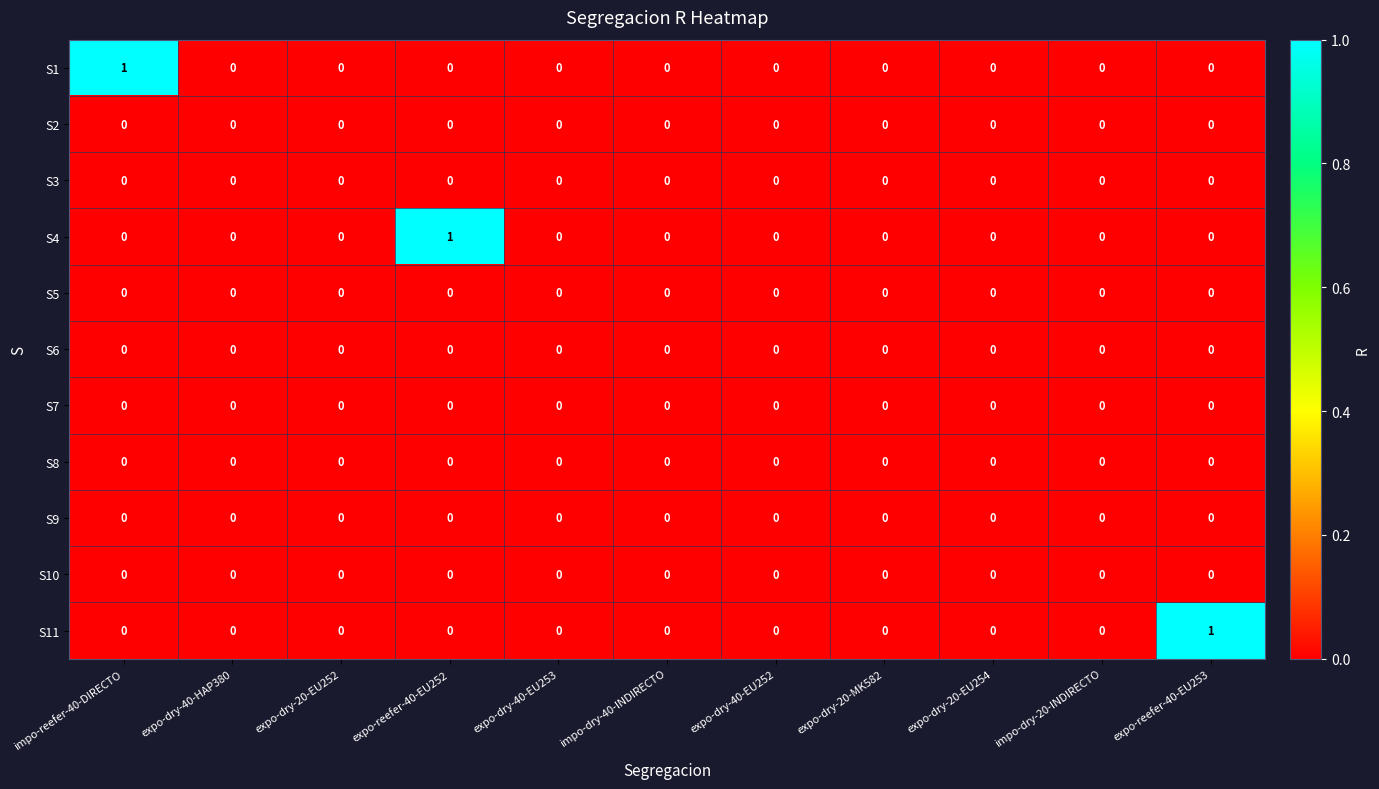

What is the total value across all series at expo-reefer-40-EU253?

1